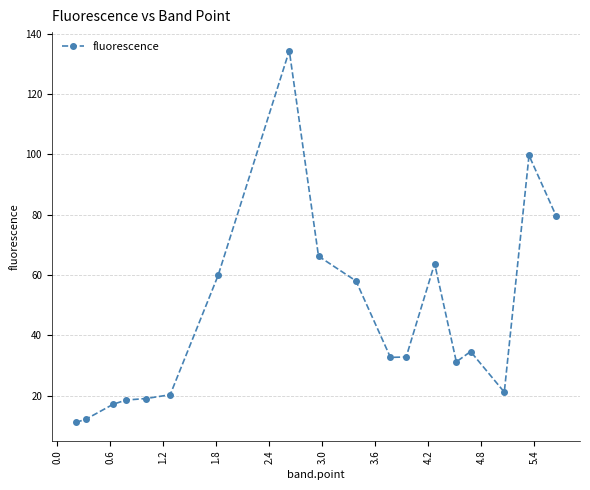

What is the value of the 8th point from the left?

134.3